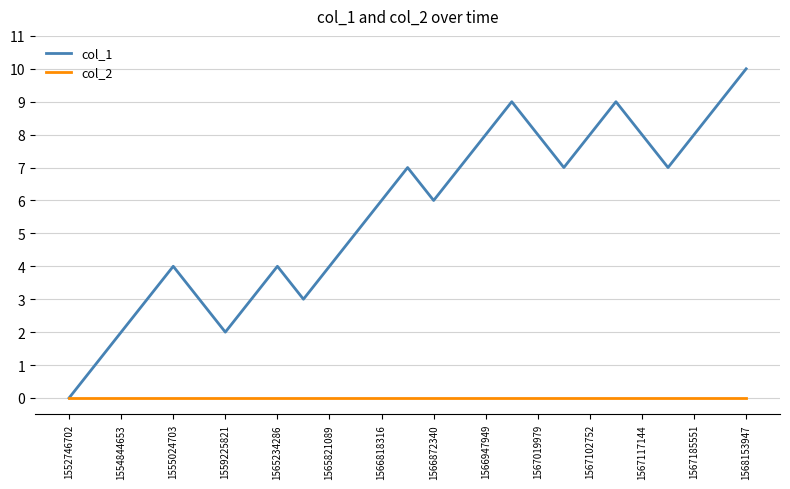

List the series in order of their peak value, lowest first.

col_2, col_1